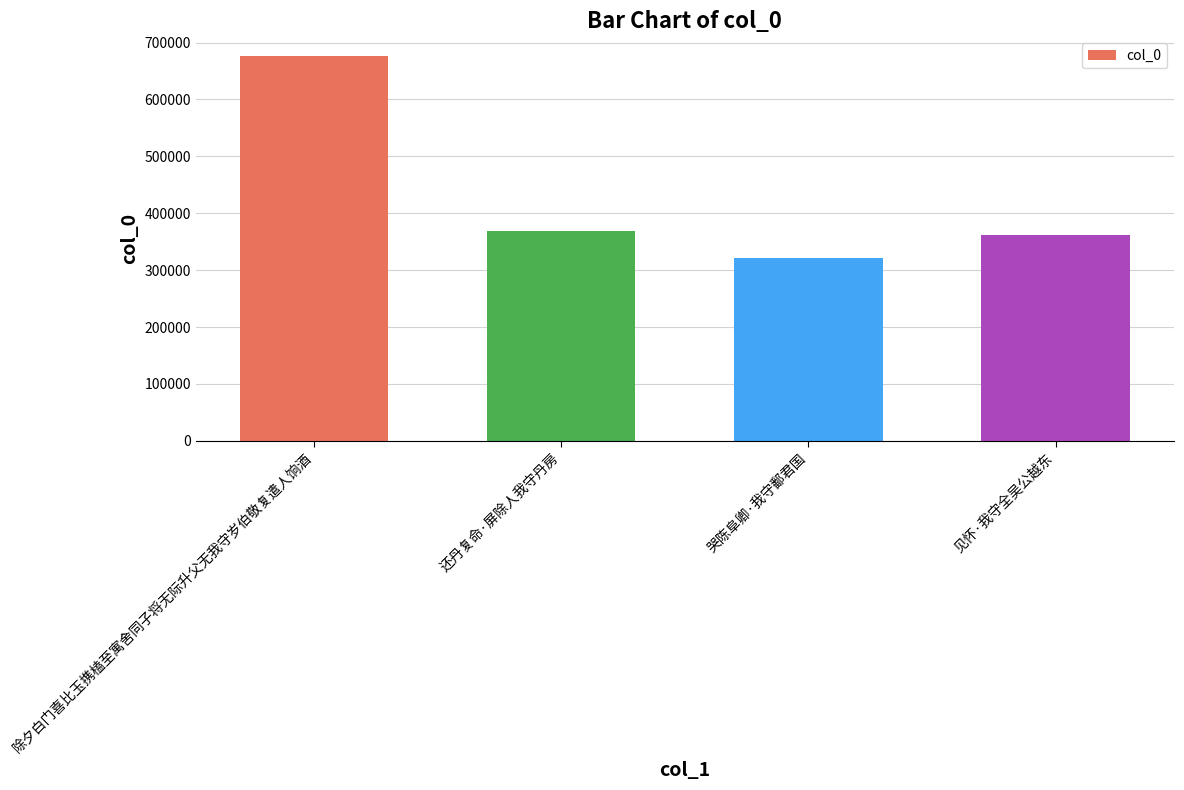

At which label is the value closest to 499534?

还丹复命·屏除人我守丹房